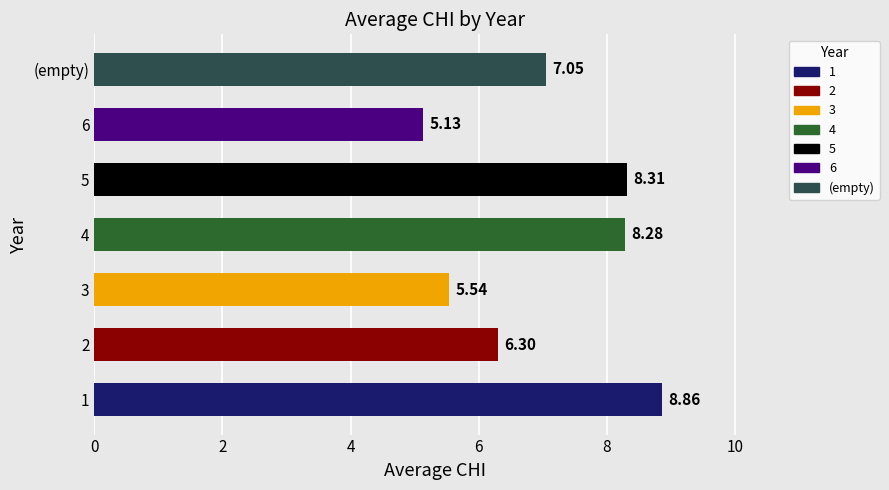

What is the sum of all values?

49.5